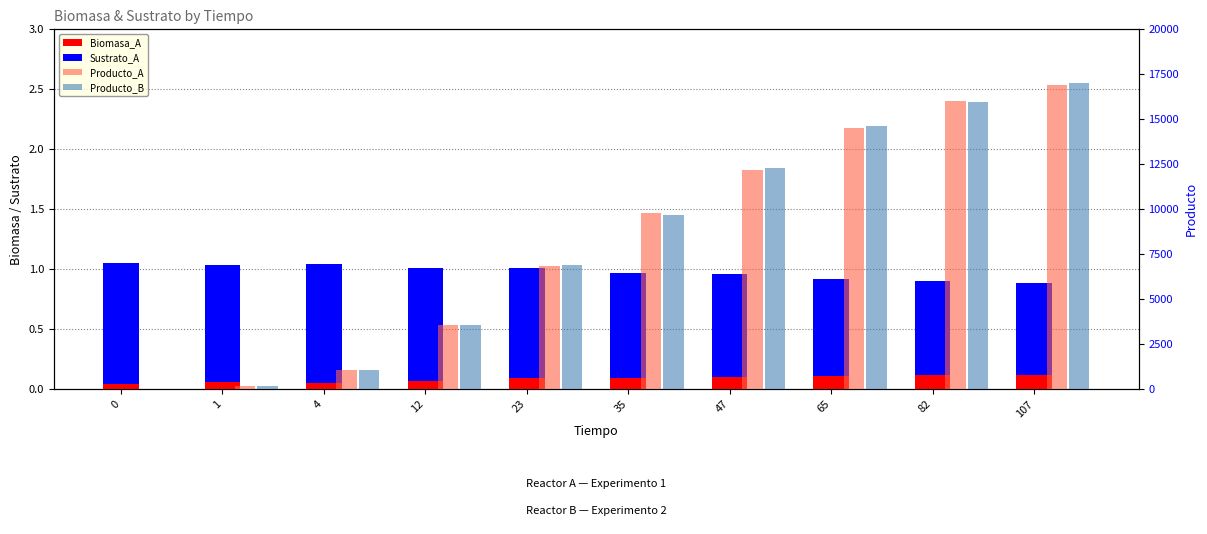

Which series changed the most between 65 and 107?

Producto_A